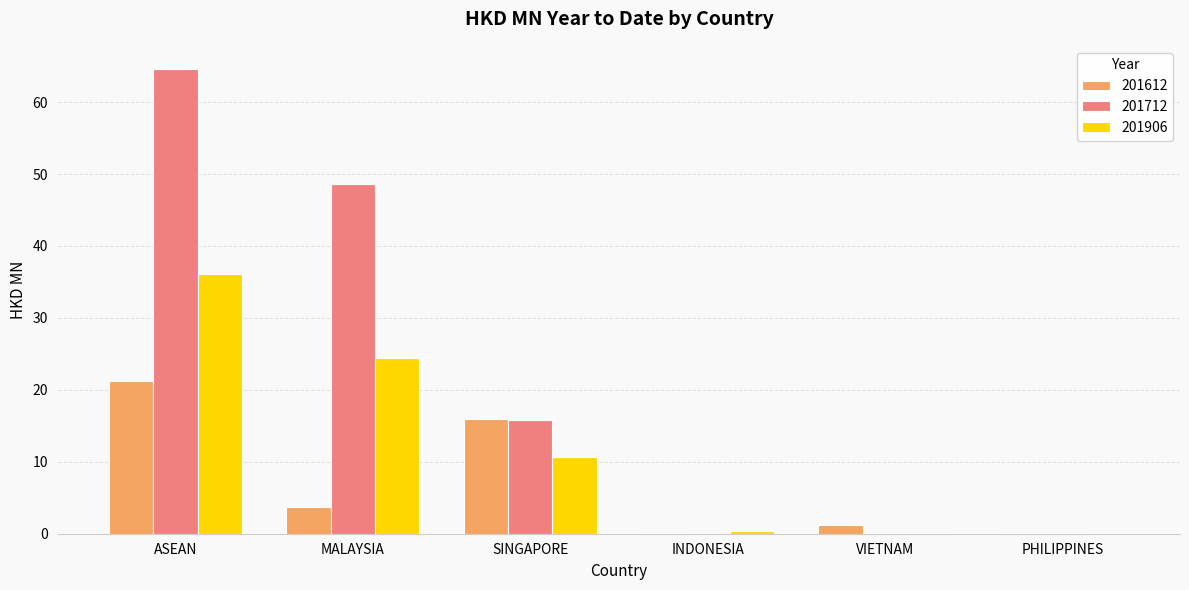

What is the greatest value displayed?

64.6